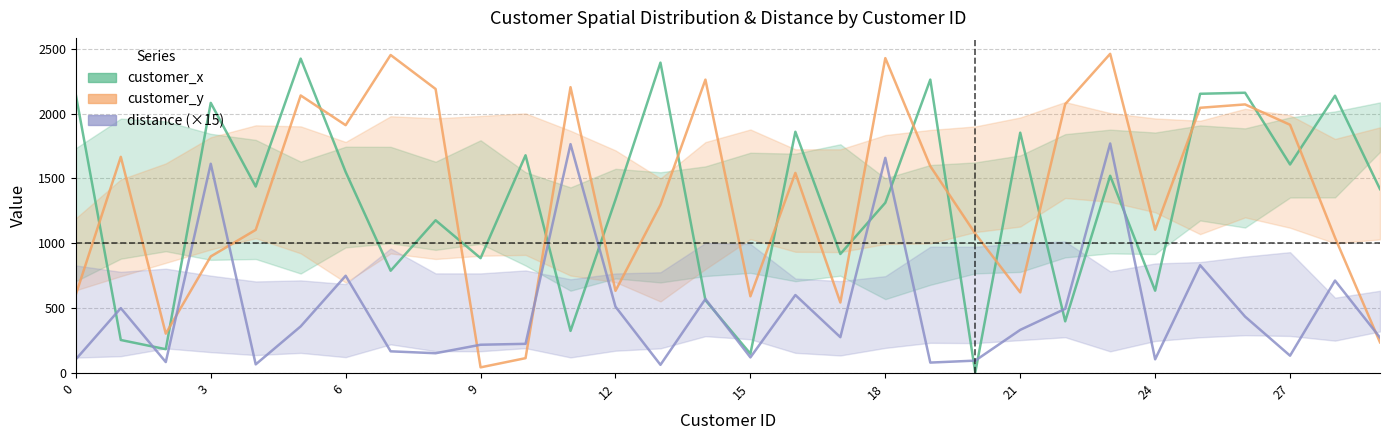

What is the difference between the customer_x values at 20 and 17?

914.0